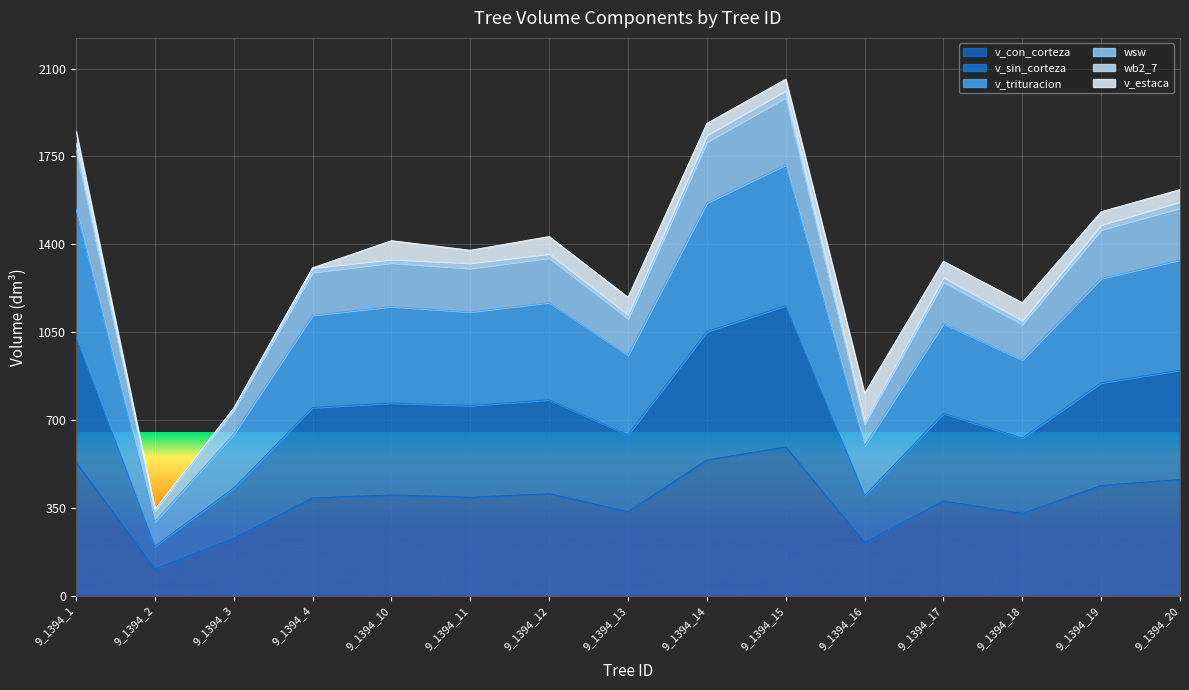

True or false: v_sin_corteza and wsw cross at least once.

False